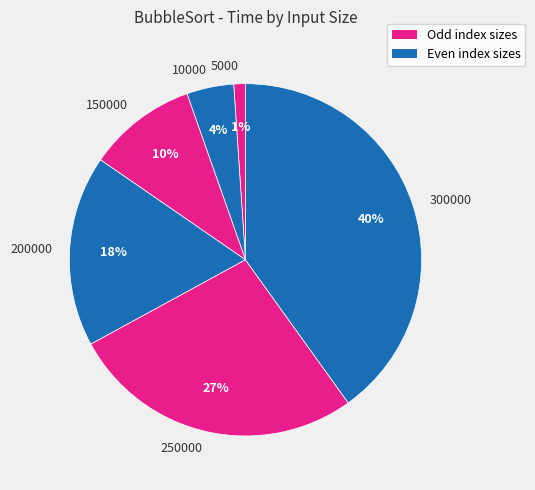

To the nearest percent, what percentage of the pie is 150000?

10%